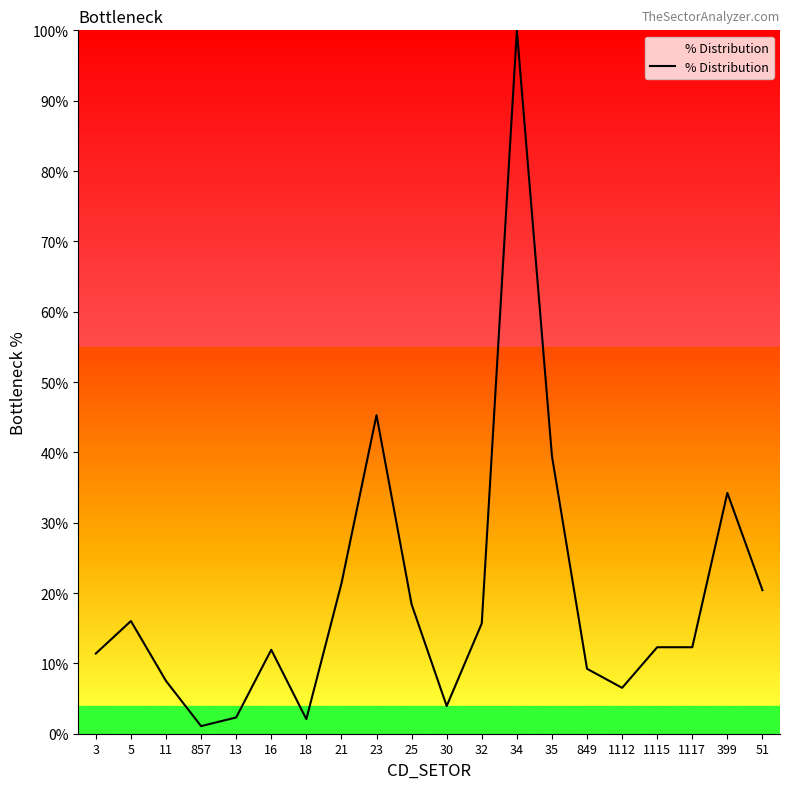

True or false: the data shows 7.4 at 3.

False